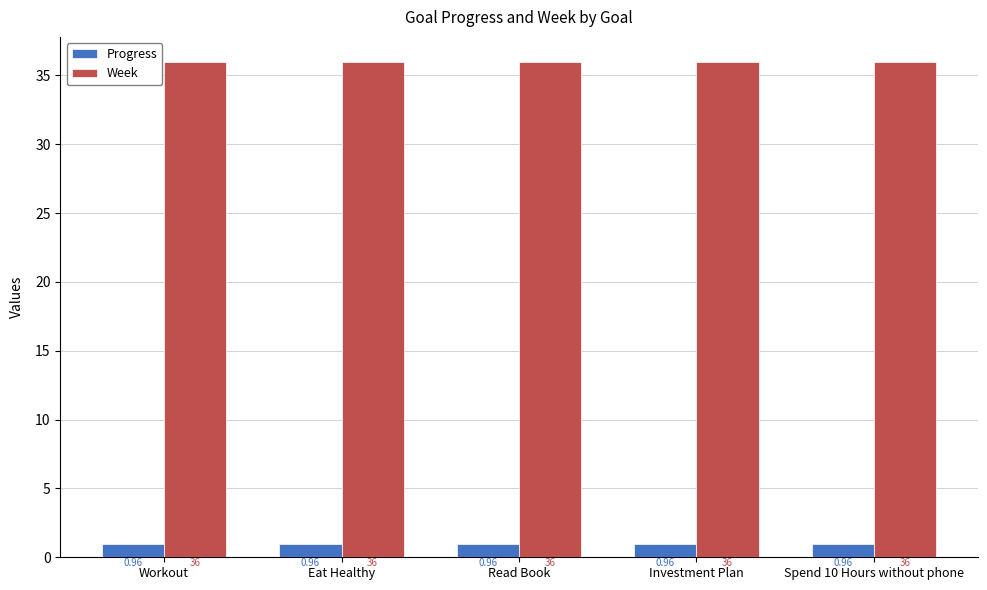

What is the spread (max minus min) of values at Read Book?

35.0